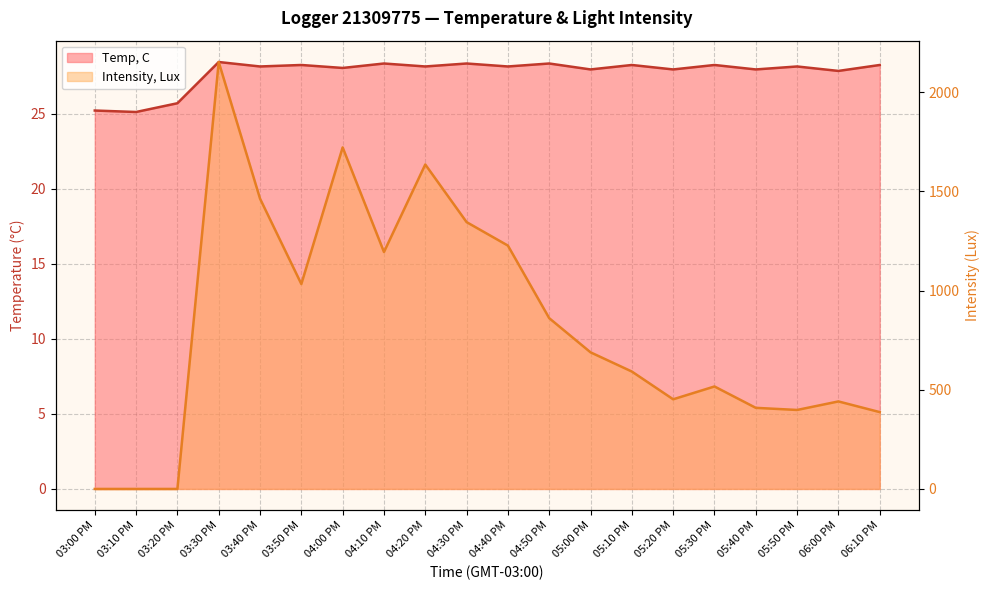

Rank the series at 05:20 PM from highest to lowest value.

Intensity, Lux, Temp, C